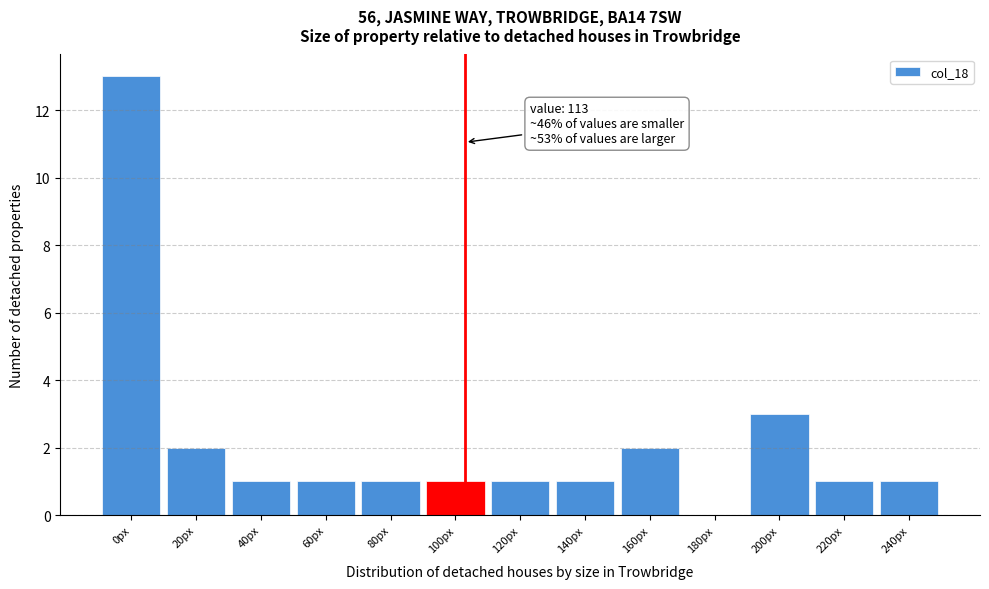

Reading right to left, transcribe all the data shown in this chart.

240px=1	220px=1	200px=3	180px=0	160px=2	140px=1	120px=1	100px=1	80px=1	60px=1	40px=1	20px=2	0px=13